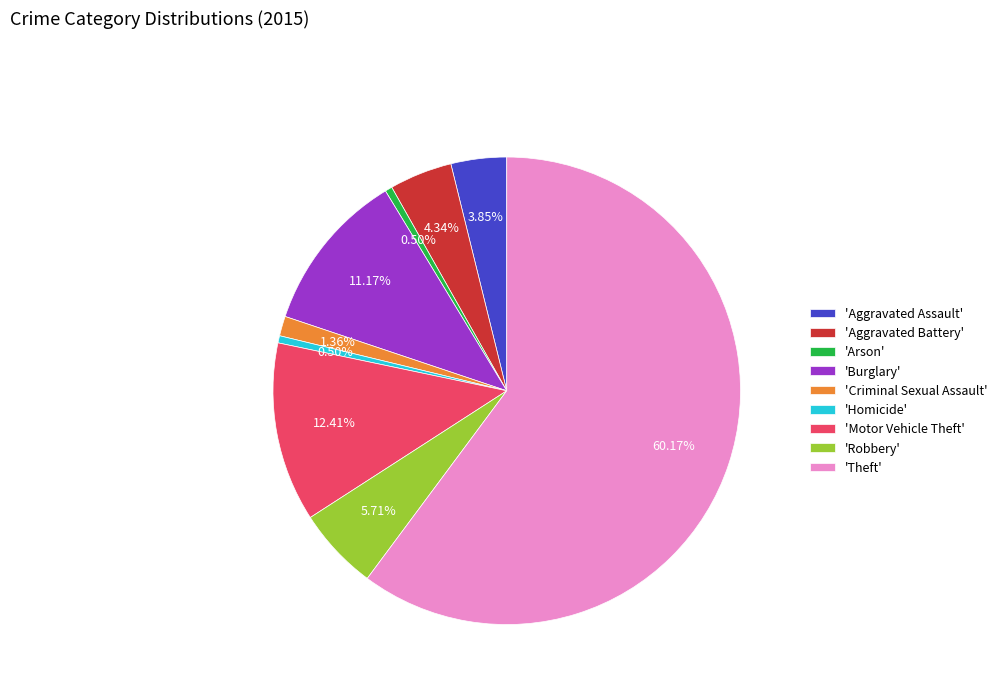

What is the largest slice in the pie chart?

'Theft'